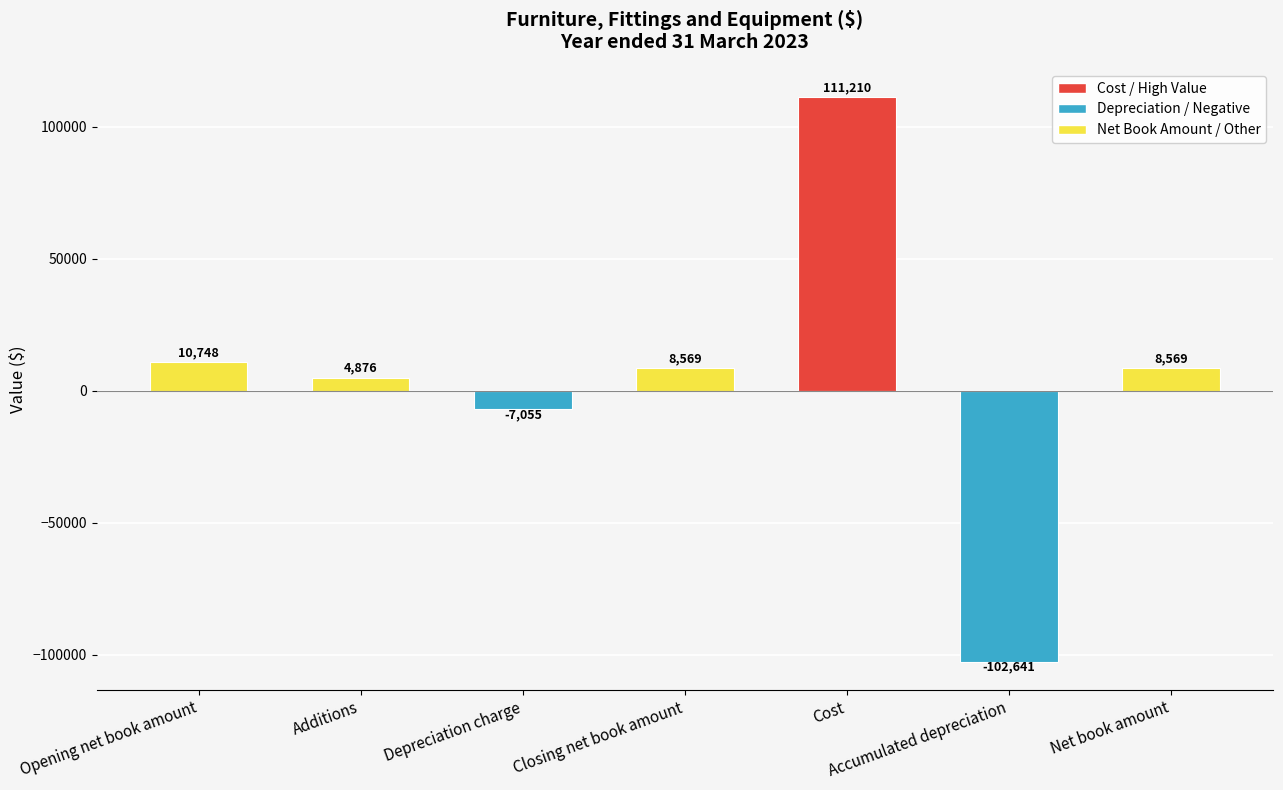

What position from the left is Cost?

5